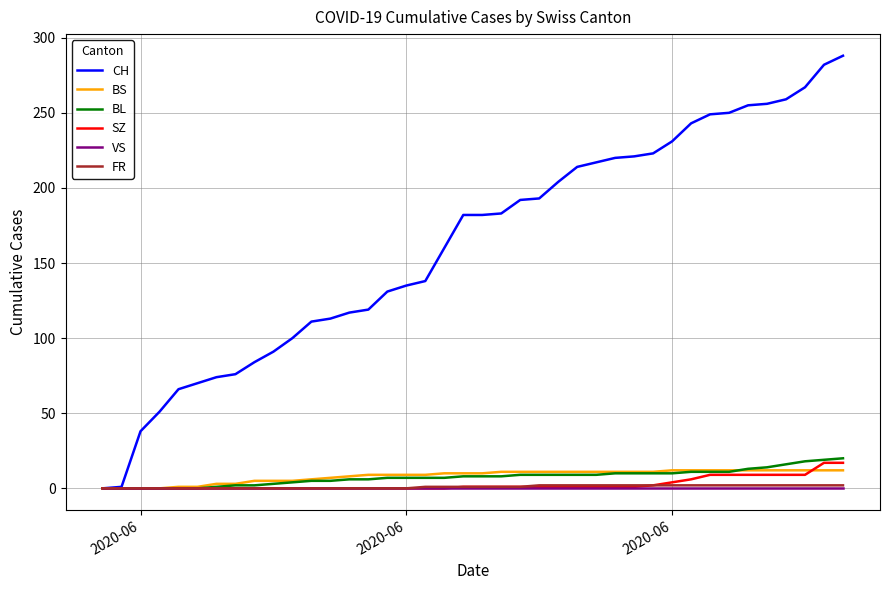

What is the highest value of the CH series?

288